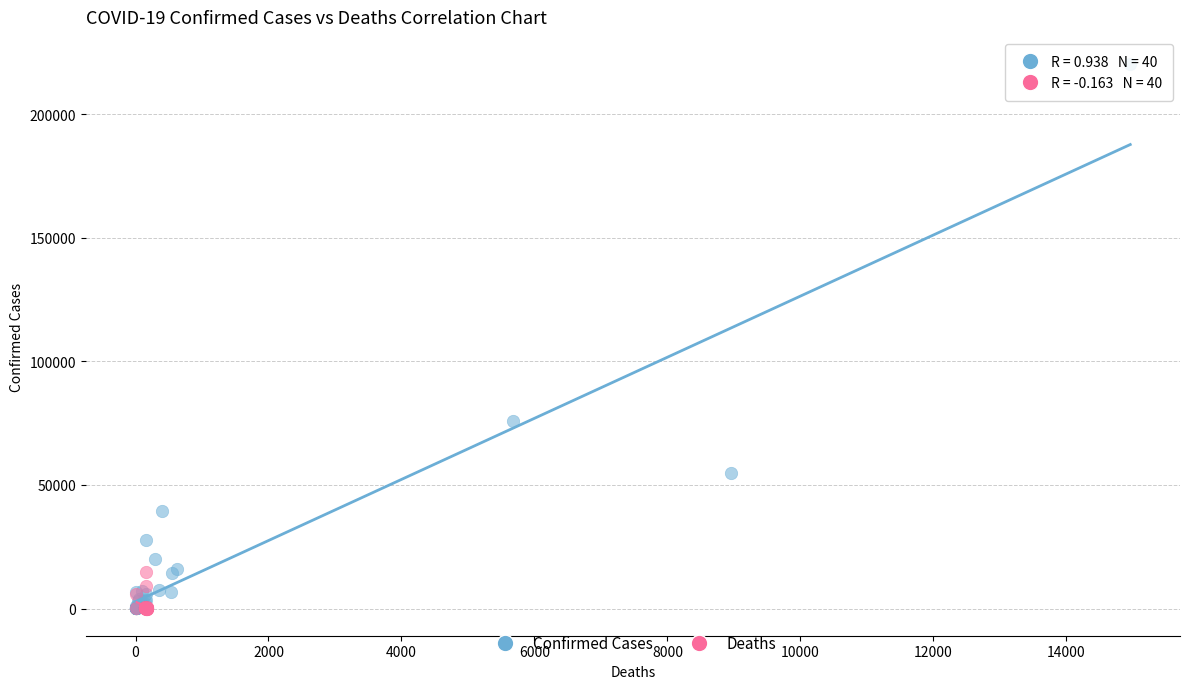

Which series reaches the maximum Y coordinate?

Confirmed Cases